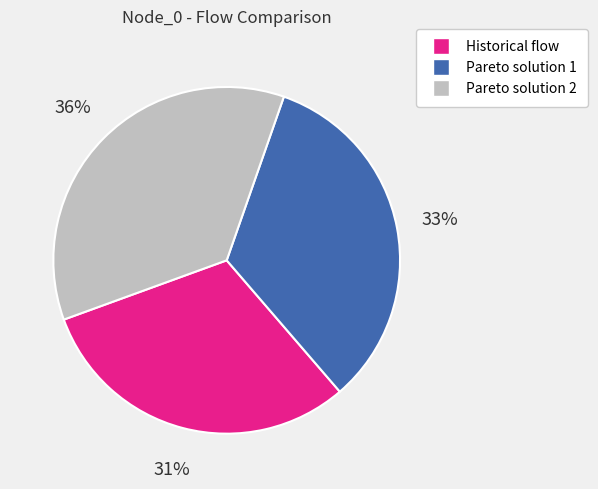

Does Pareto solution 1 account for over 50% of the chart?

No